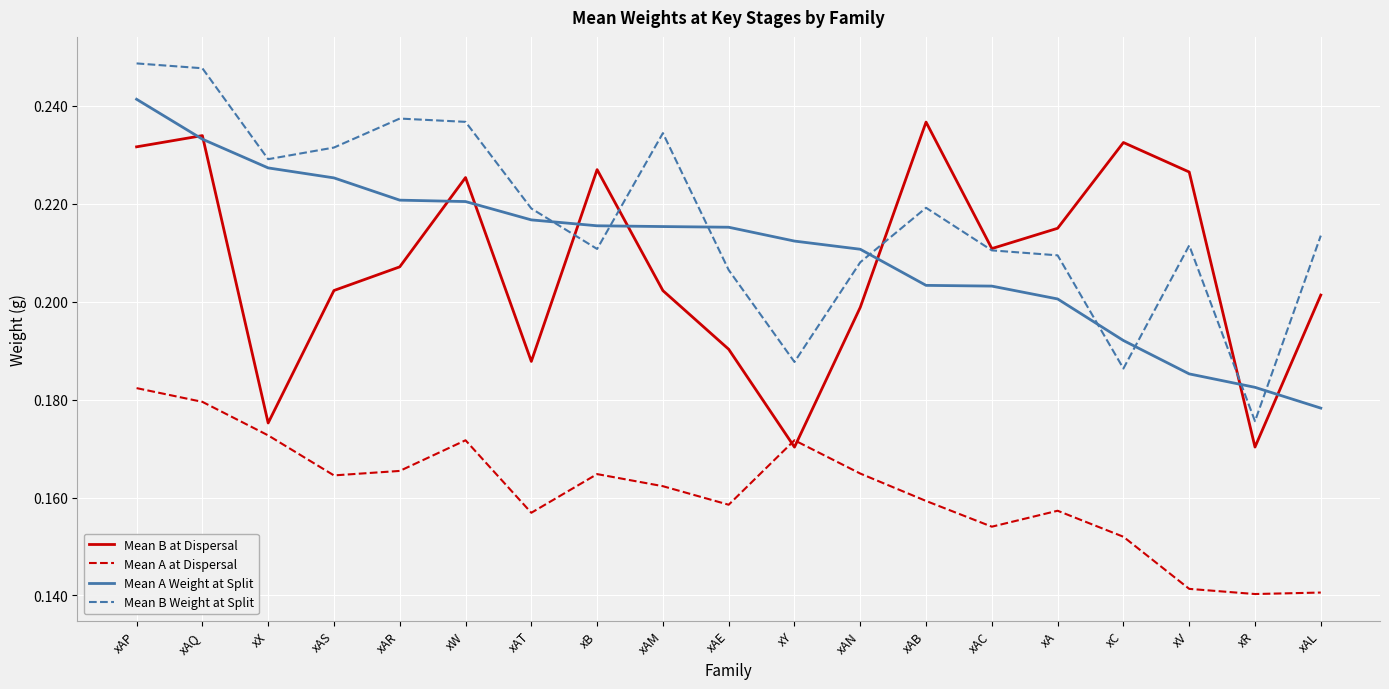

How many lines are shown in the chart?

4